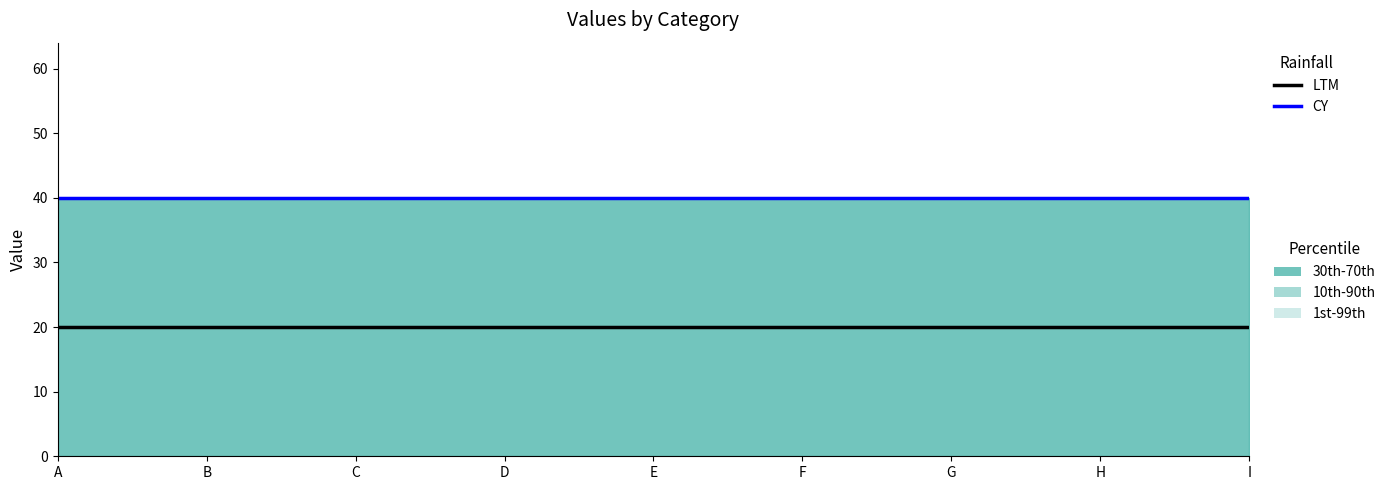

Reading left to right, list all the values displayed in this chart.

LTM: A=20	B=20	C=20	D=20	E=20	F=20	G=20	H=20	I=20
CY: A=40	B=40	C=40	D=40	E=40	F=40	G=40	H=40	I=40